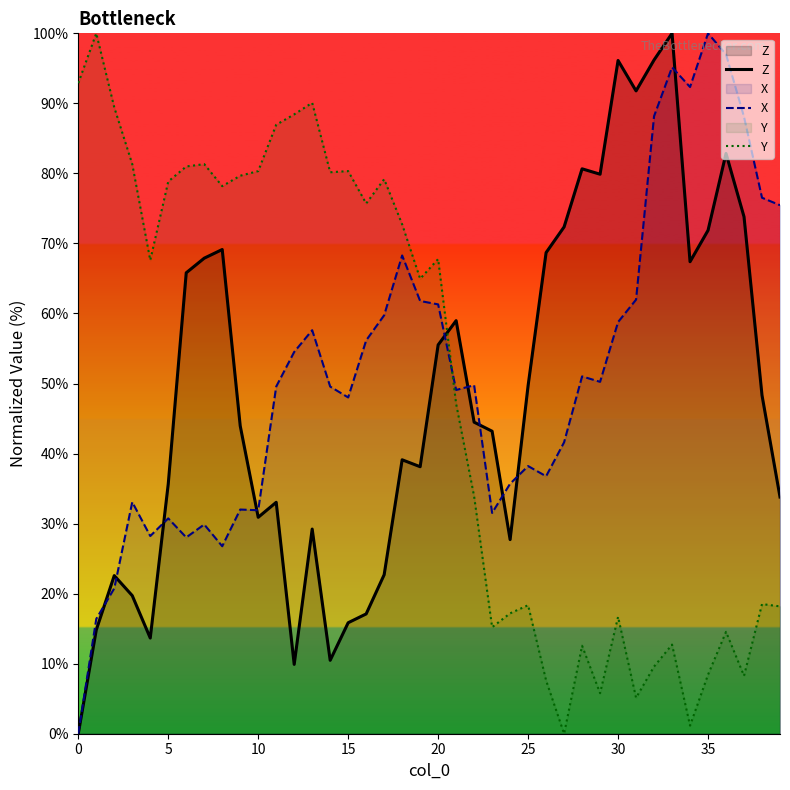

Reading left to right, transcribe all the data shown in this chart.

Z: 0.0	14.8	22.6	19.7	13.7	35.7	65.8	67.9	69.1	44.0	30.9	33.0	9.9	29.2	10.5	15.8	17.1	22.7	39.1	38.1	55.5	59.0	44.5	43.2	27.7	49.7	68.7	72.4	80.7	79.9	96.1	91.8	96.2	100.0	67.4	71.9	82.8	73.8	48.3	33.8
X: 0.0	16.4	20.8	33.1	28.2	30.7	28.0	29.9	26.8	32.0	31.9	49.6	54.5	57.6	49.6	48.0	56.2	59.7	68.3	61.8	61.3	49.1	49.8	31.5	35.7	38.2	36.8	41.6	51.0	50.2	58.8	62.0	88.2	95.2	92.3	100.0	97.0	88.1	76.5	75.5
Y: 92.9	100.0	89.4	81.3	67.6	78.8	81.0	81.3	78.2	79.7	80.3	86.9	88.4	90.1	80.2	80.3	75.7	79.2	72.7	65.0	67.8	47.1	33.9	15.2	17.2	18.3	7.6	0.0	12.6	5.8	16.7	5.1	9.6	12.7	1.2	8.4	14.5	8.3	18.5	18.2